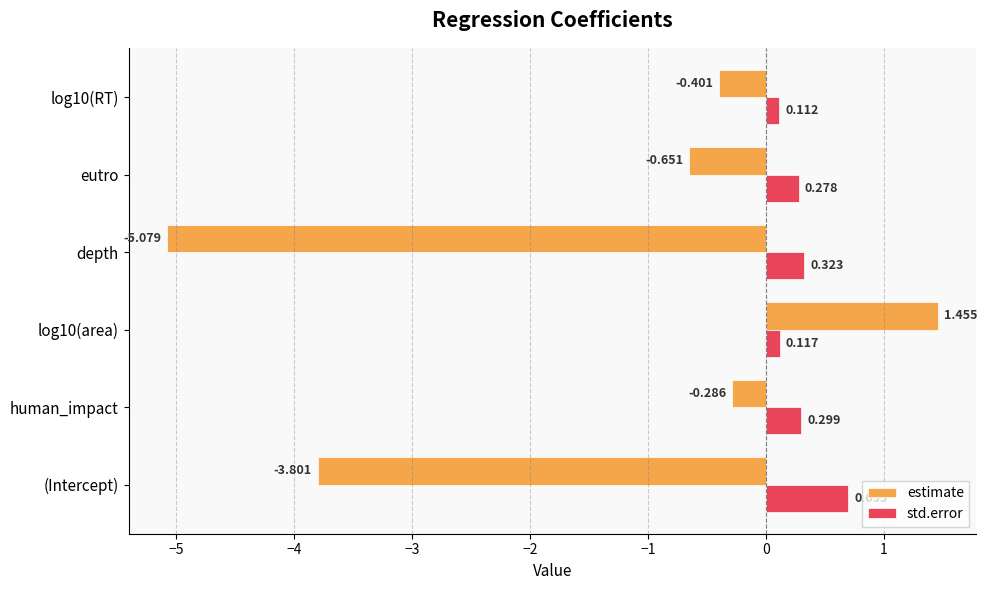

Which category has the lowest value across all series?

depth